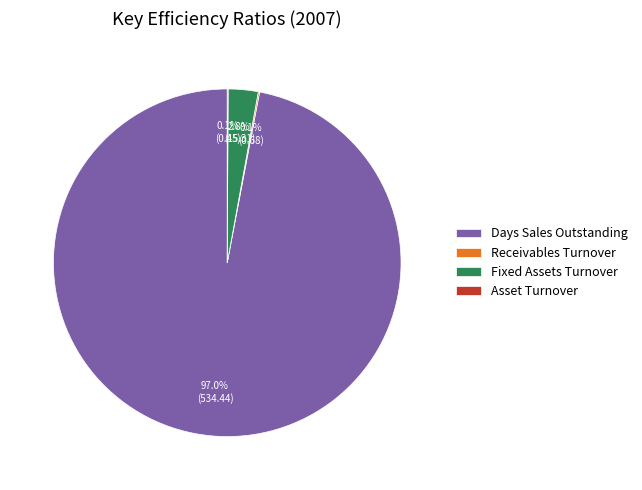

Between Days Sales Outstanding and Fixed Assets Turnover, which is larger?

Days Sales Outstanding